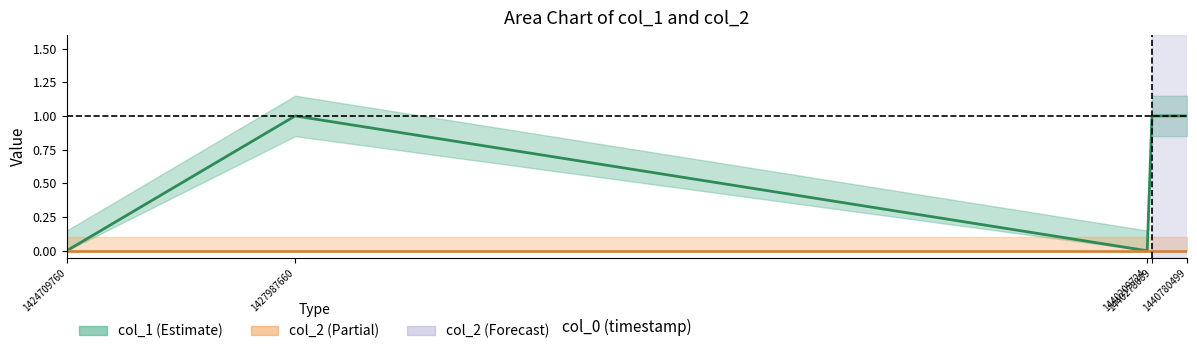

What are all the series names shown in the legend?

col_1, col_2